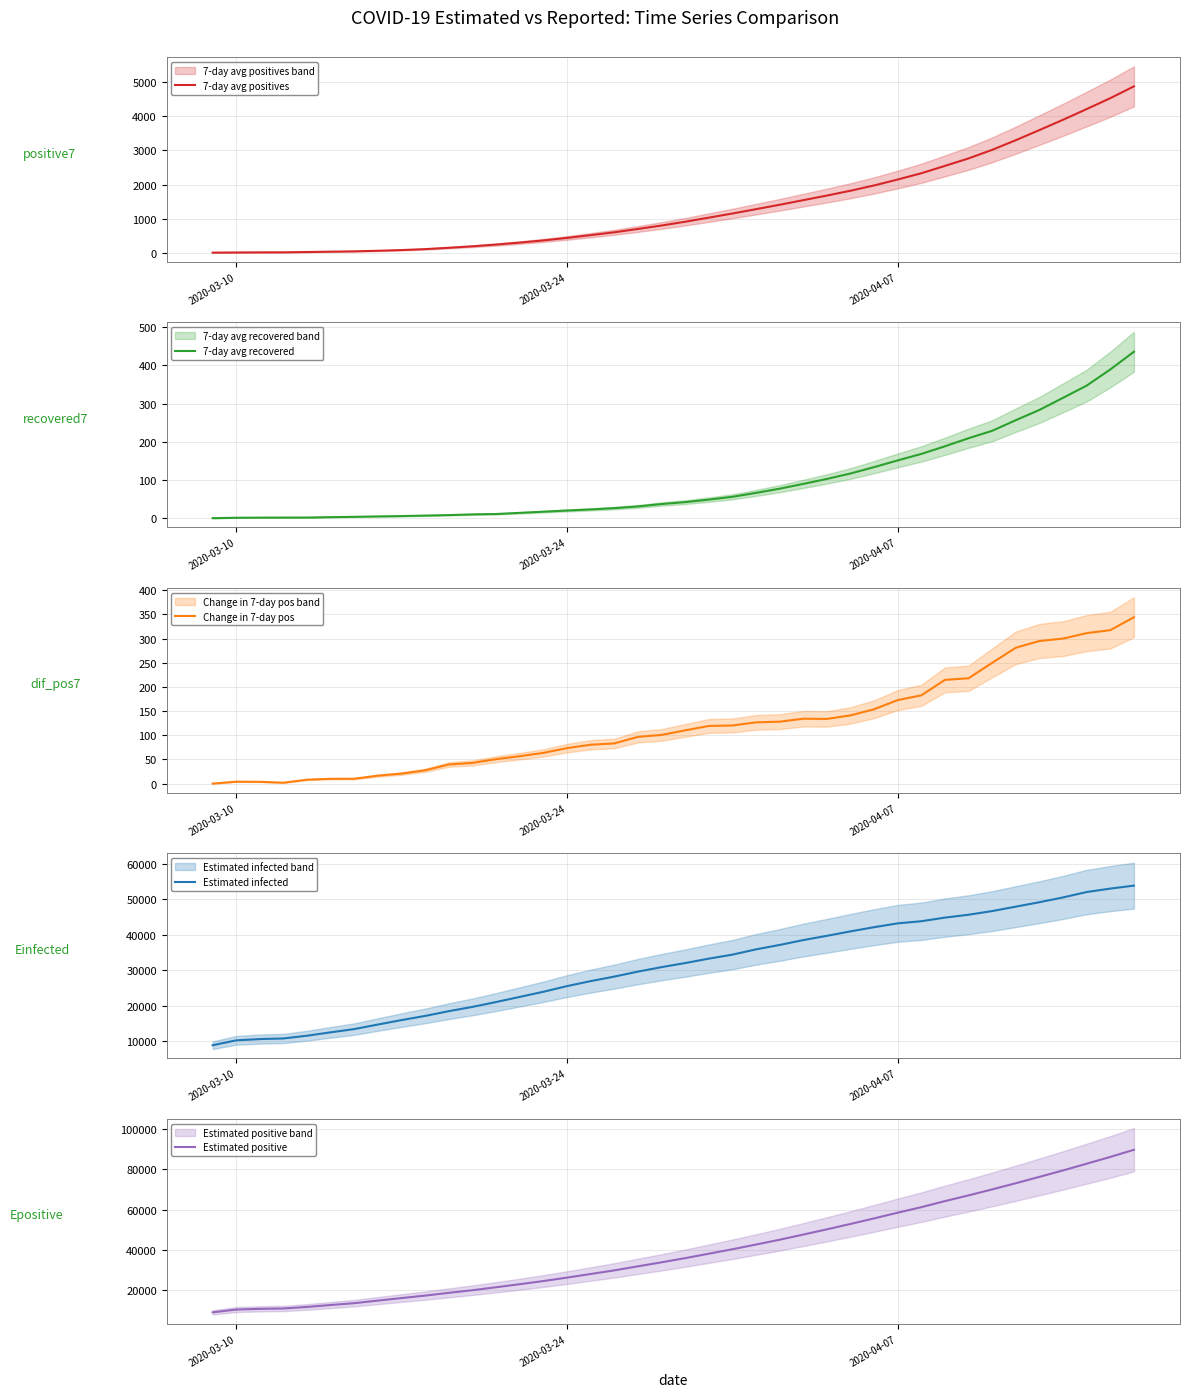

What is the maximum value for Estimated positive?

89704.7